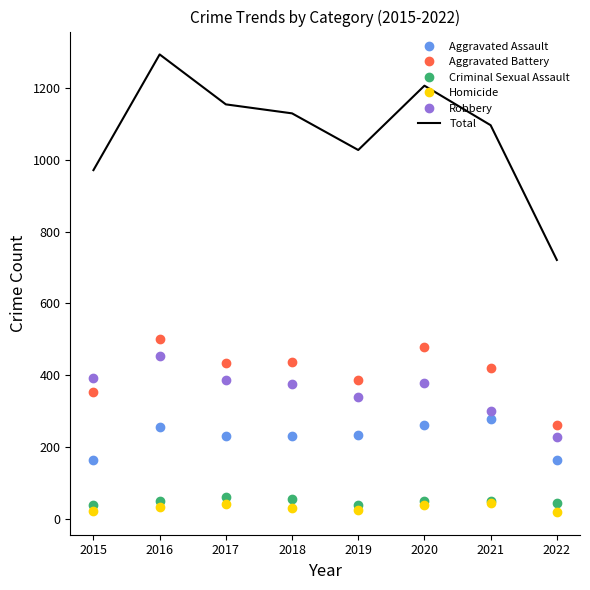

Where is the first local maximum for Total?

2016